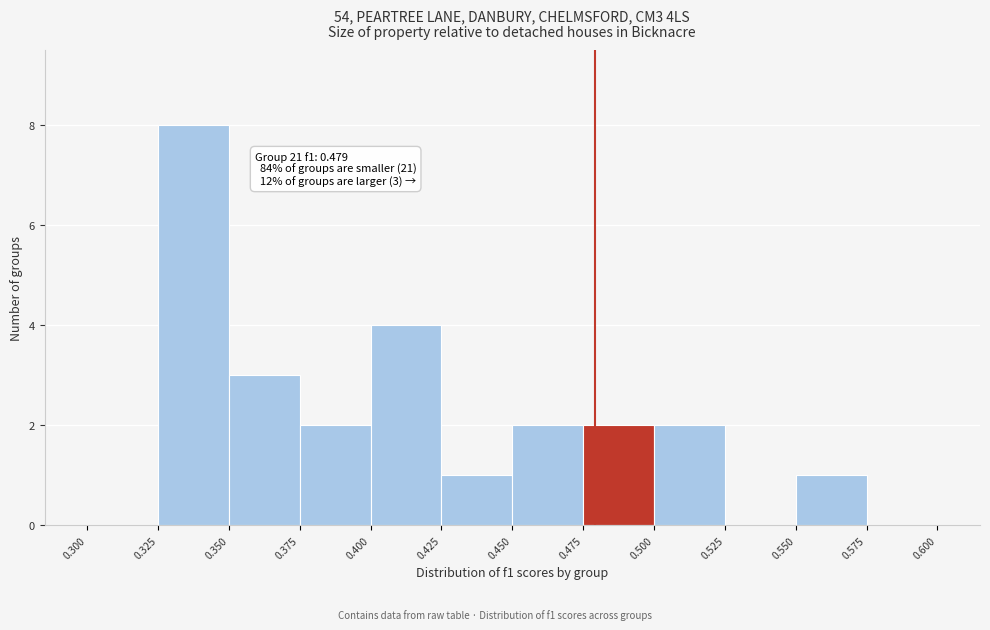

Which range on the x-axis has the tallest bar?

0.325 to 0.350